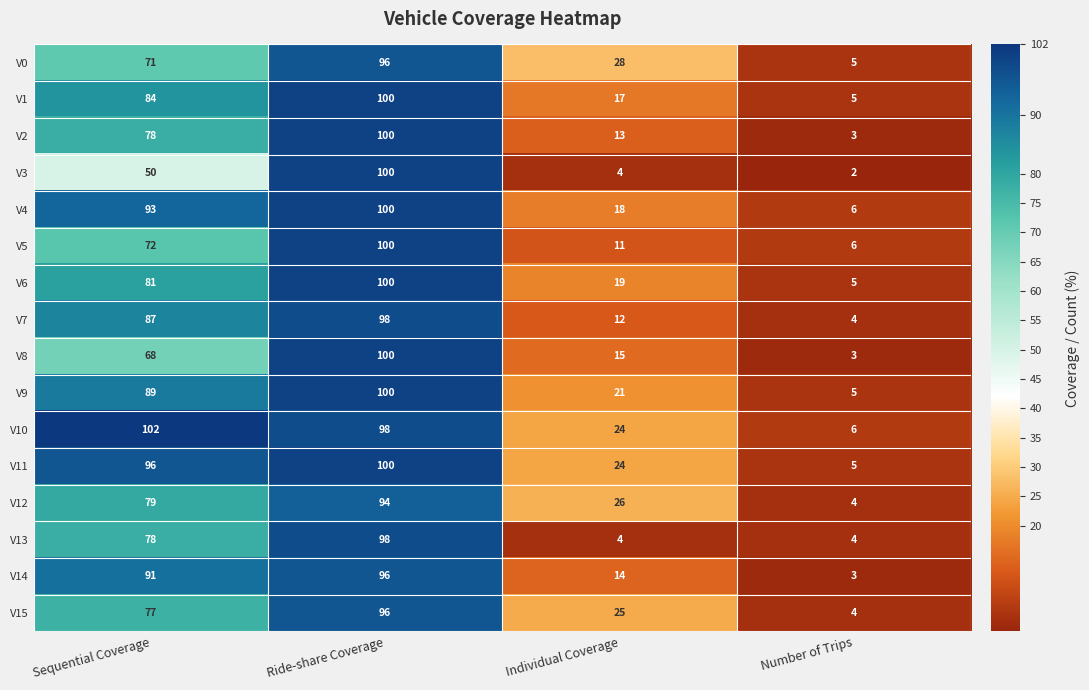

Which category has the lowest value in the V12 series?

Number of Trips